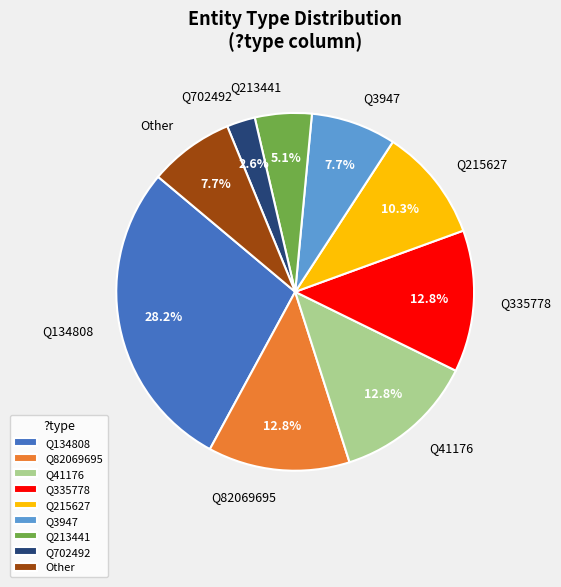

To the nearest percent, what is the average slice percentage?

11%